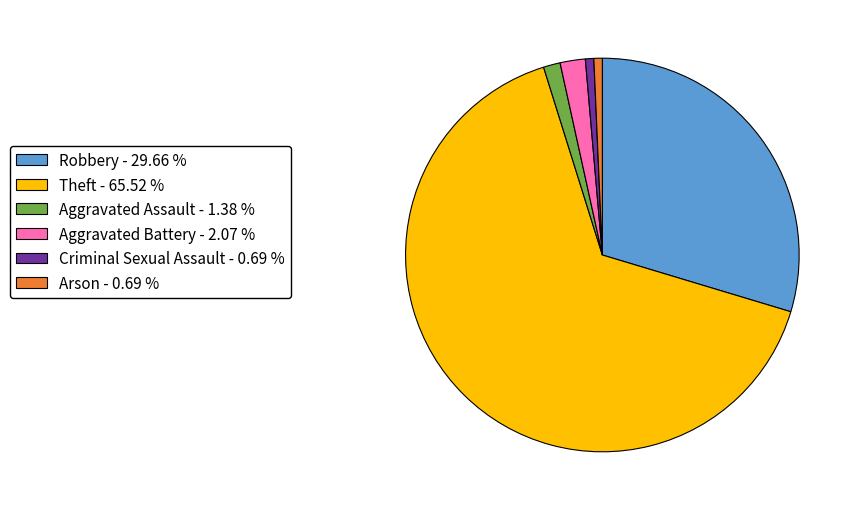

Does any single category account for the majority?

Yes